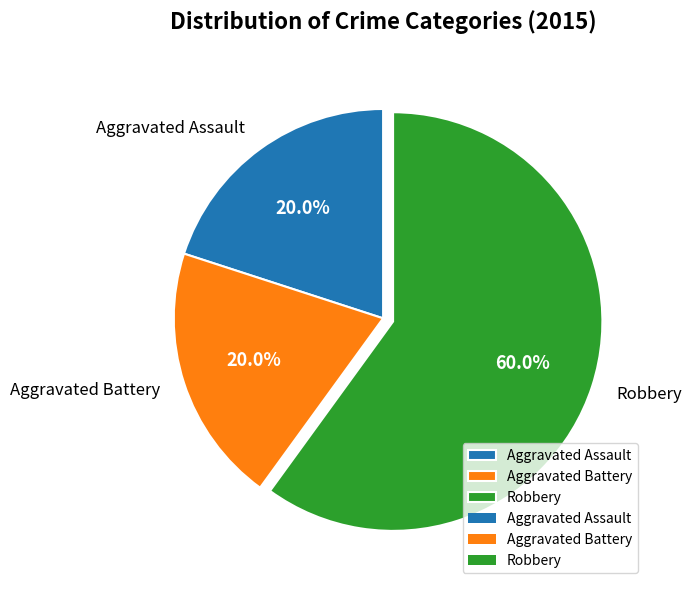

How many slices are in this pie chart?

3